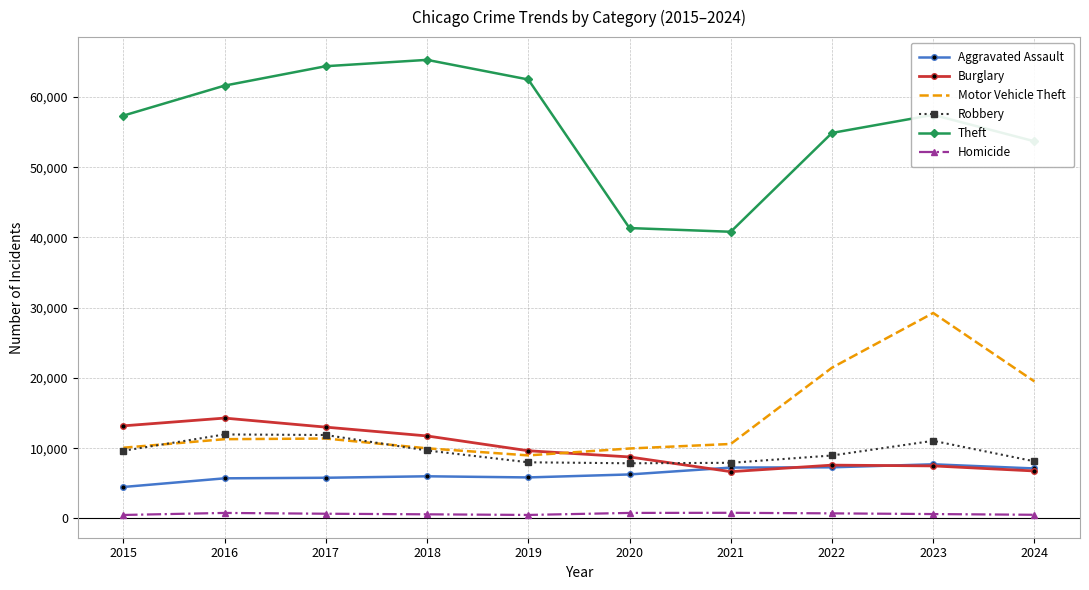

True or false: Aggravated Assault and Robbery intersect in this chart.

False